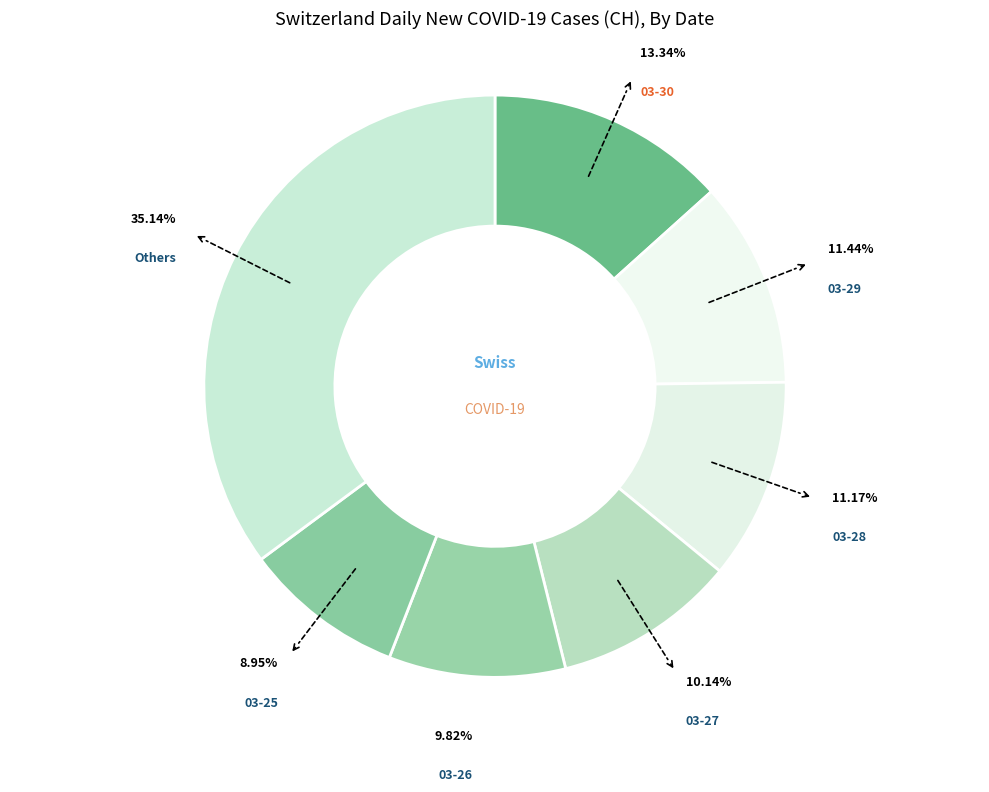

Between Others and 03-26, which is larger?

Others